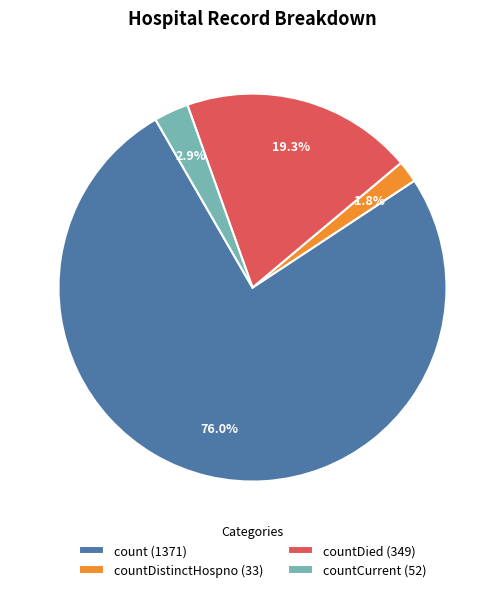

Which category has the biggest portion of the pie?

count (1371)